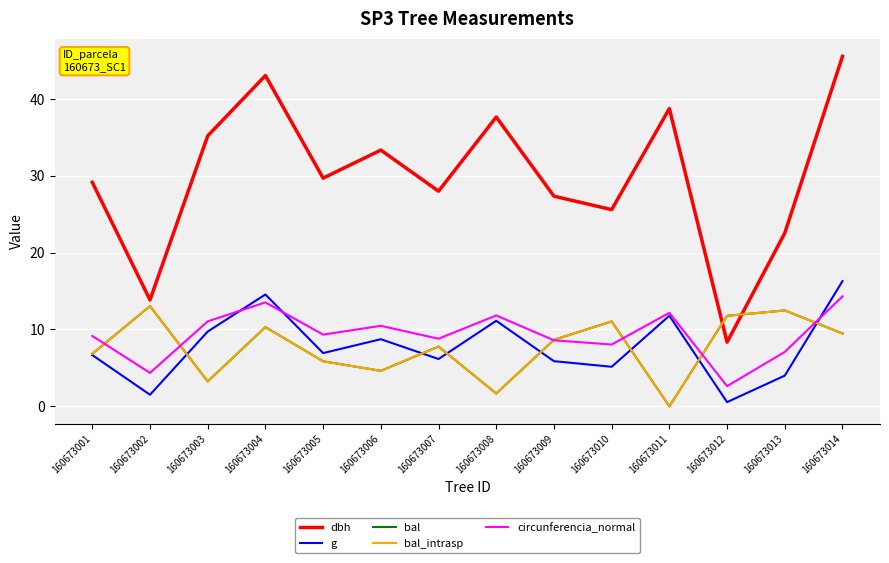

Is this an area chart (filled region under the line)?

No